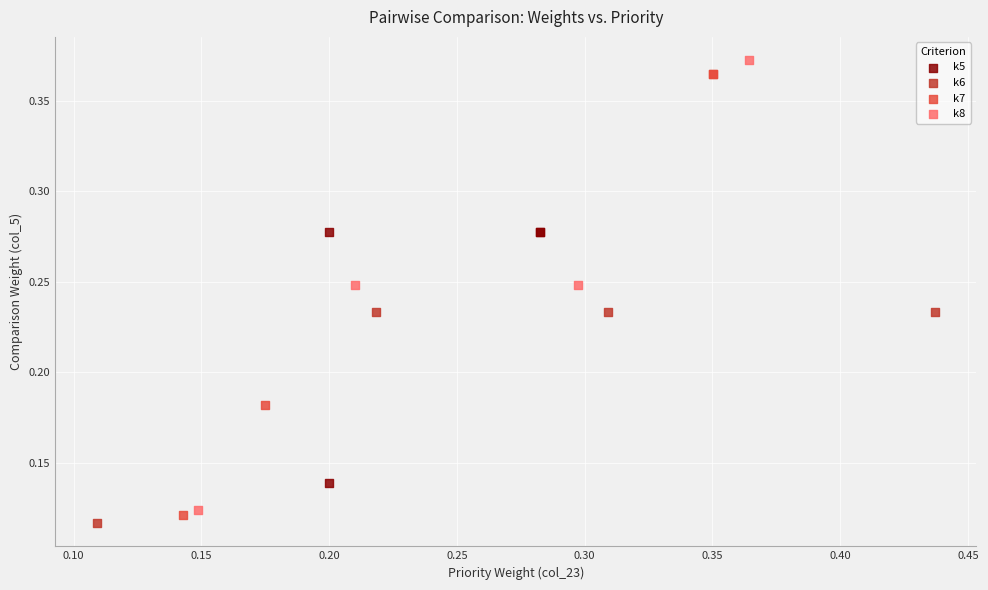

Which series contains the lowest Y value?

k6